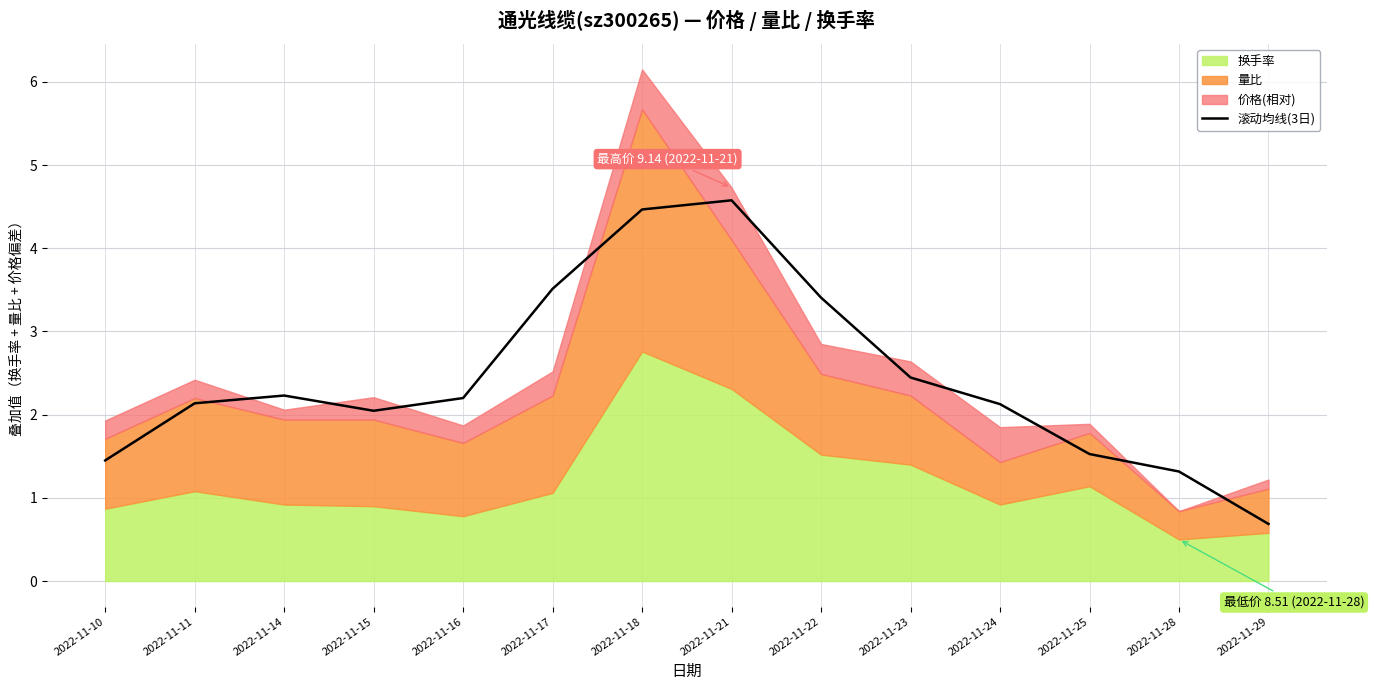

What is the difference between the values at 2022-11-17 and 2022-11-29?

2.8